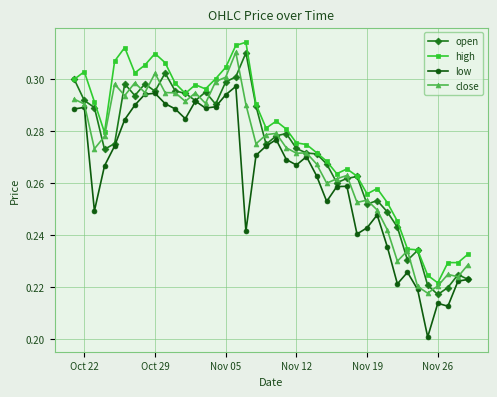

True or false: low and high intersect in this chart.

False